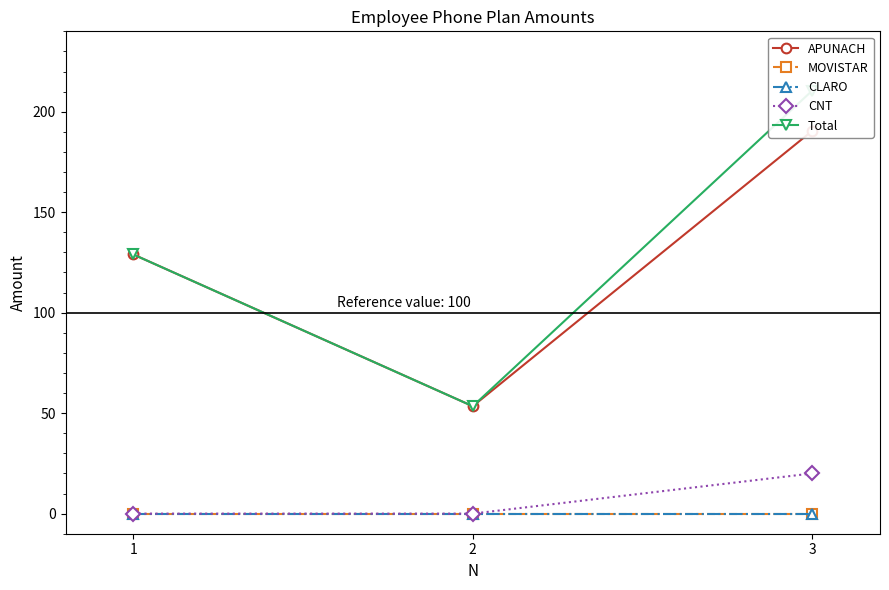

Which series has the largest range (max minus min)?

Total